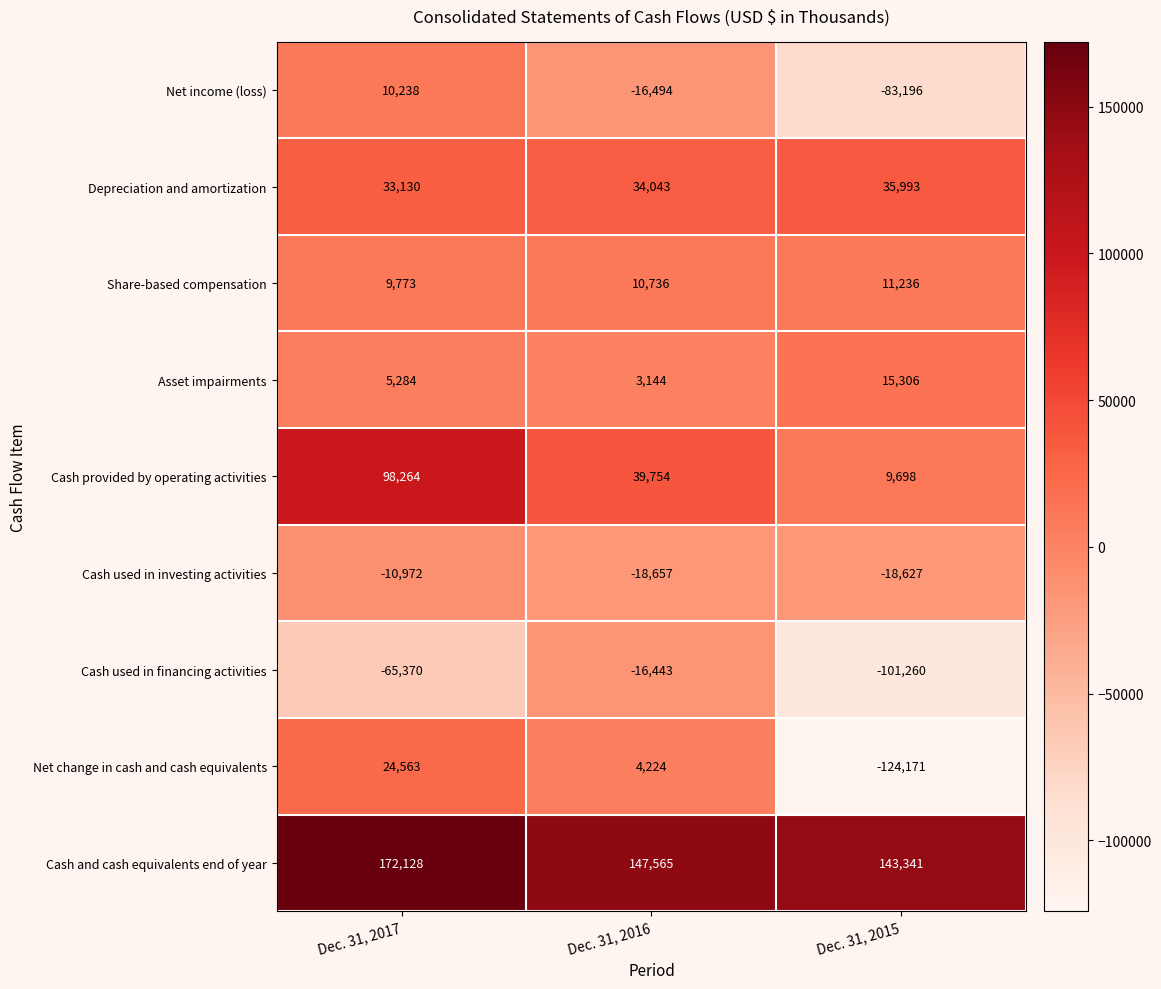

Which category has the lowest value in the Asset impairments series?

Dec. 31, 2016